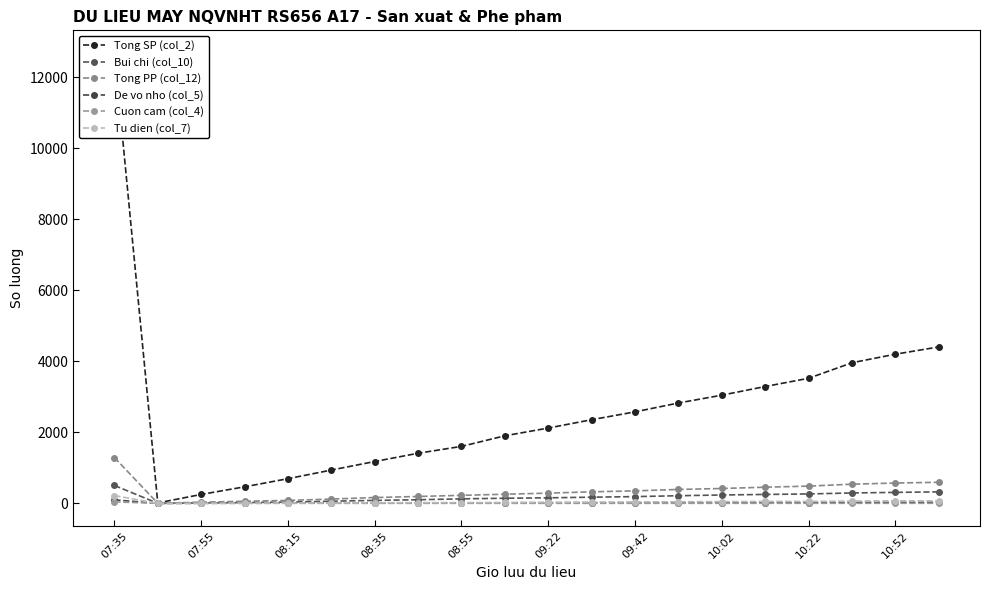

True or false: Tu dien (col_7) and Cuon cam (col_4) cross at least once.

False